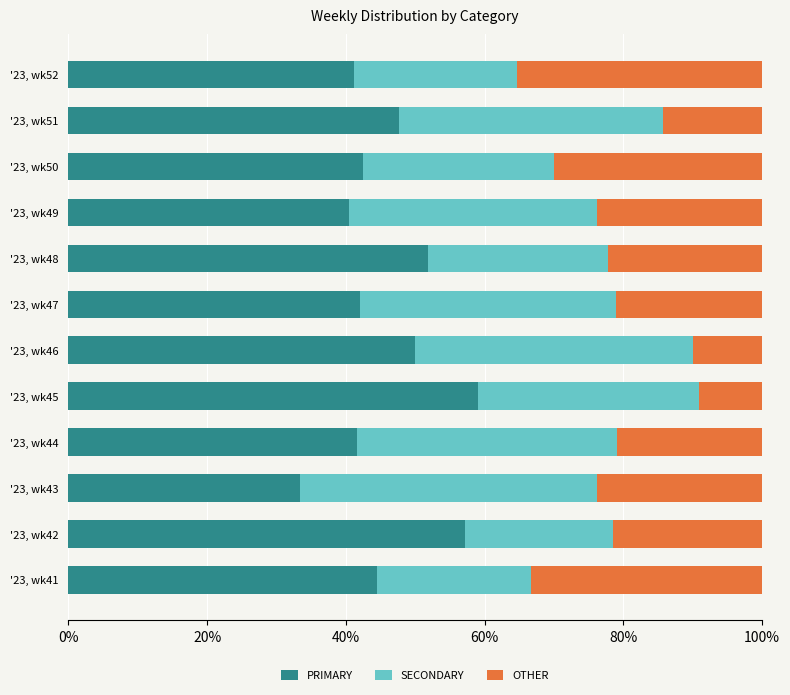

What is the total value across all series at '23, wk48?

100.0